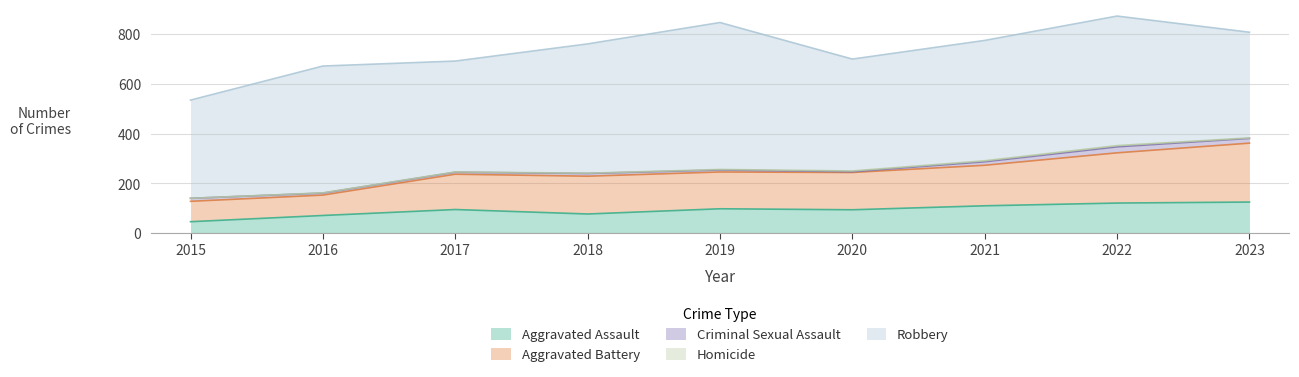

Rank the categories by Homicide value from highest to lowest.

2022, 2021, 2020, 2019, 2023, 2016, 2017, 2018, 2015